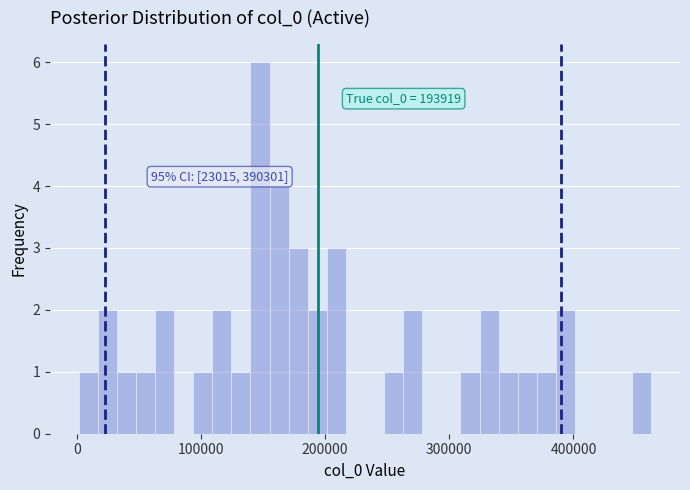

Read against the x-axis, roughly where is the centre of the tallest bar?

150000